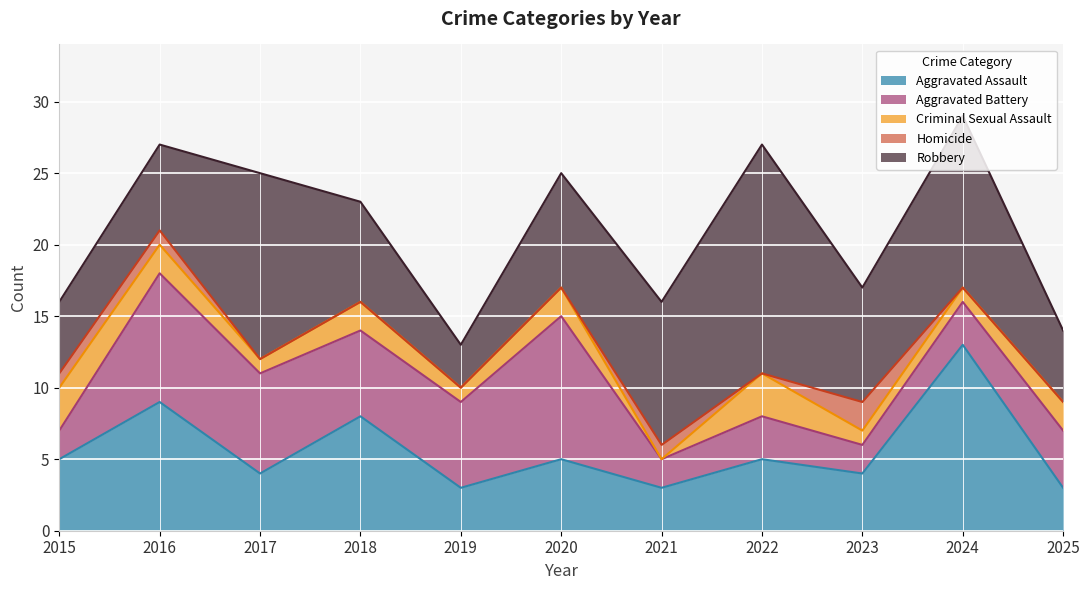

Where is Criminal Sexual Assault nearest to the value 1?

2017